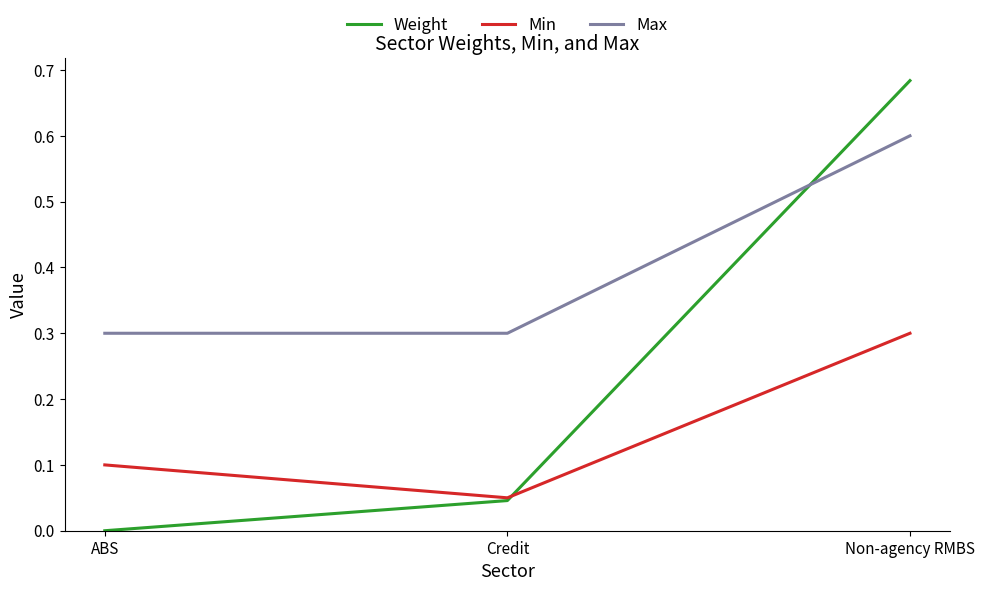

Rank the categories by Weight value from highest to lowest.

Non-agency RMBS, Credit, ABS